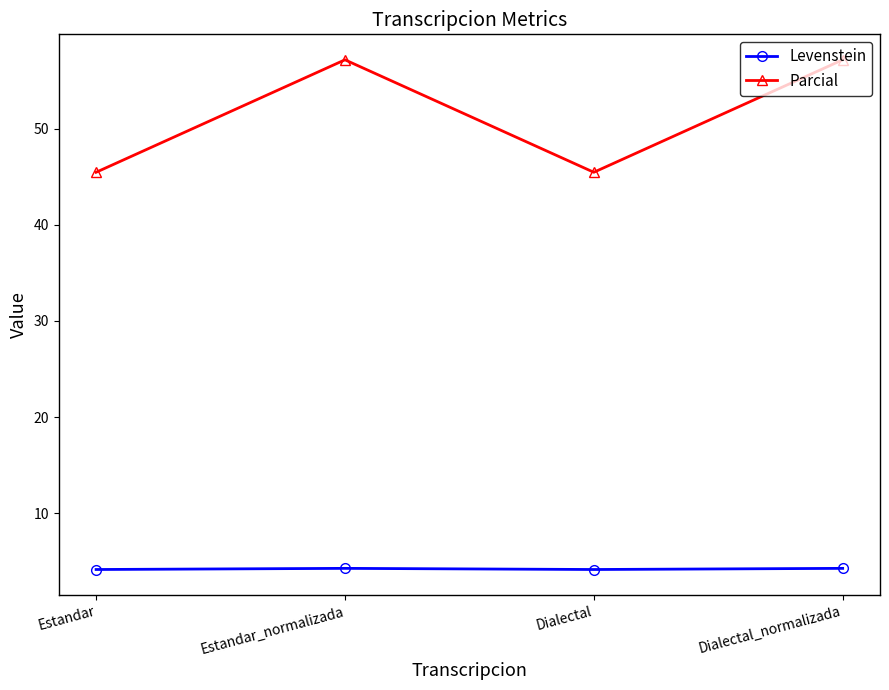

What is the difference between the highest and lowest values at Dialectal_normalizada?

52.9